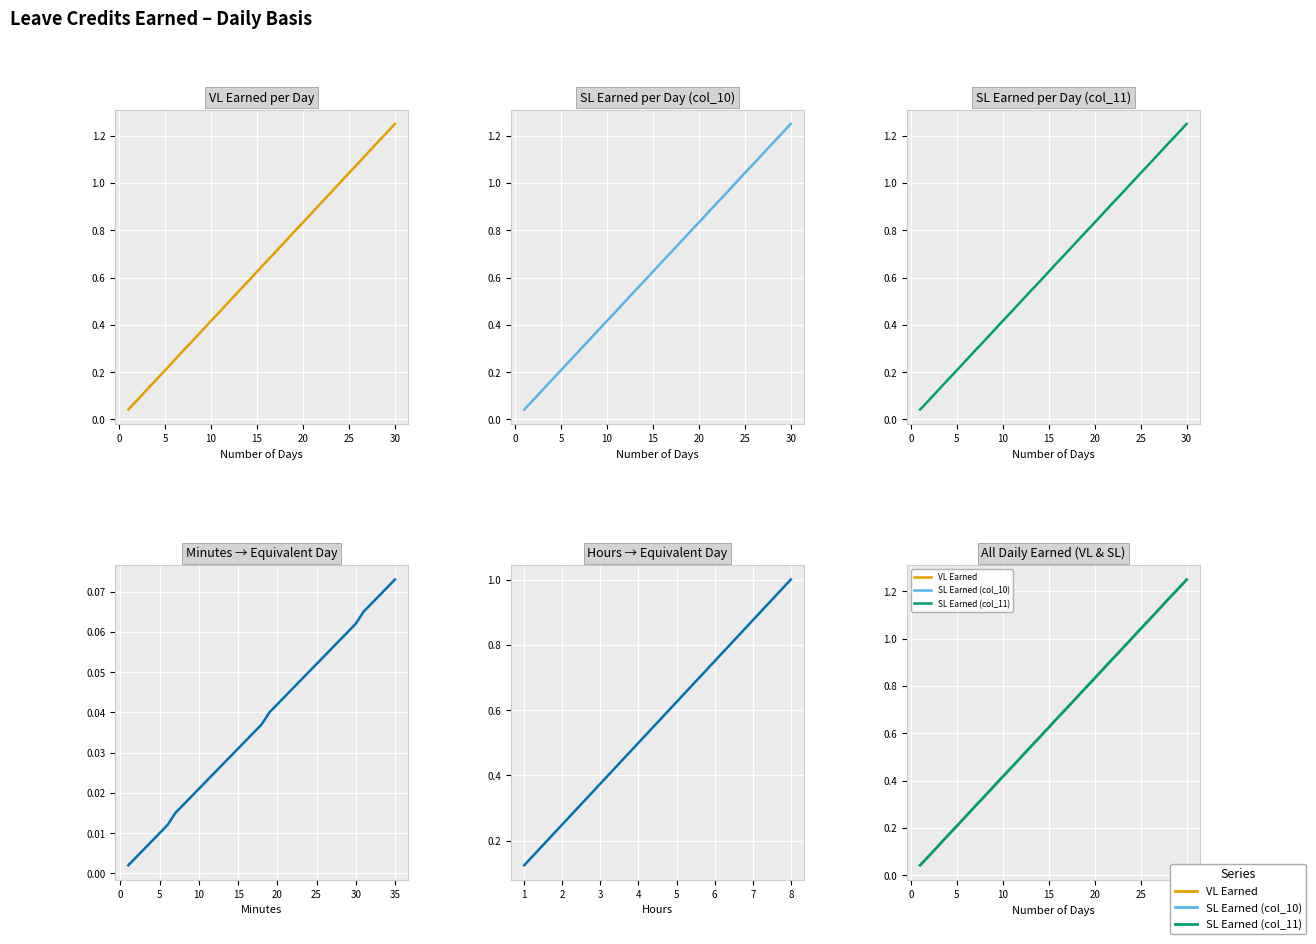

The SL Earned (col_11) series shows 1.2 at 30. True or false?

True